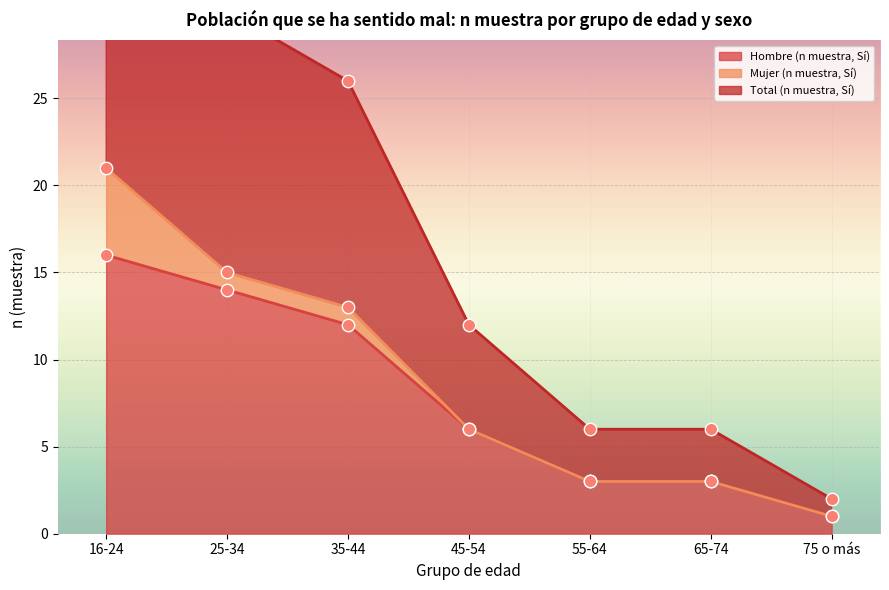

Which series has the widest spread of Y values?

Total (n muestra, Sí)